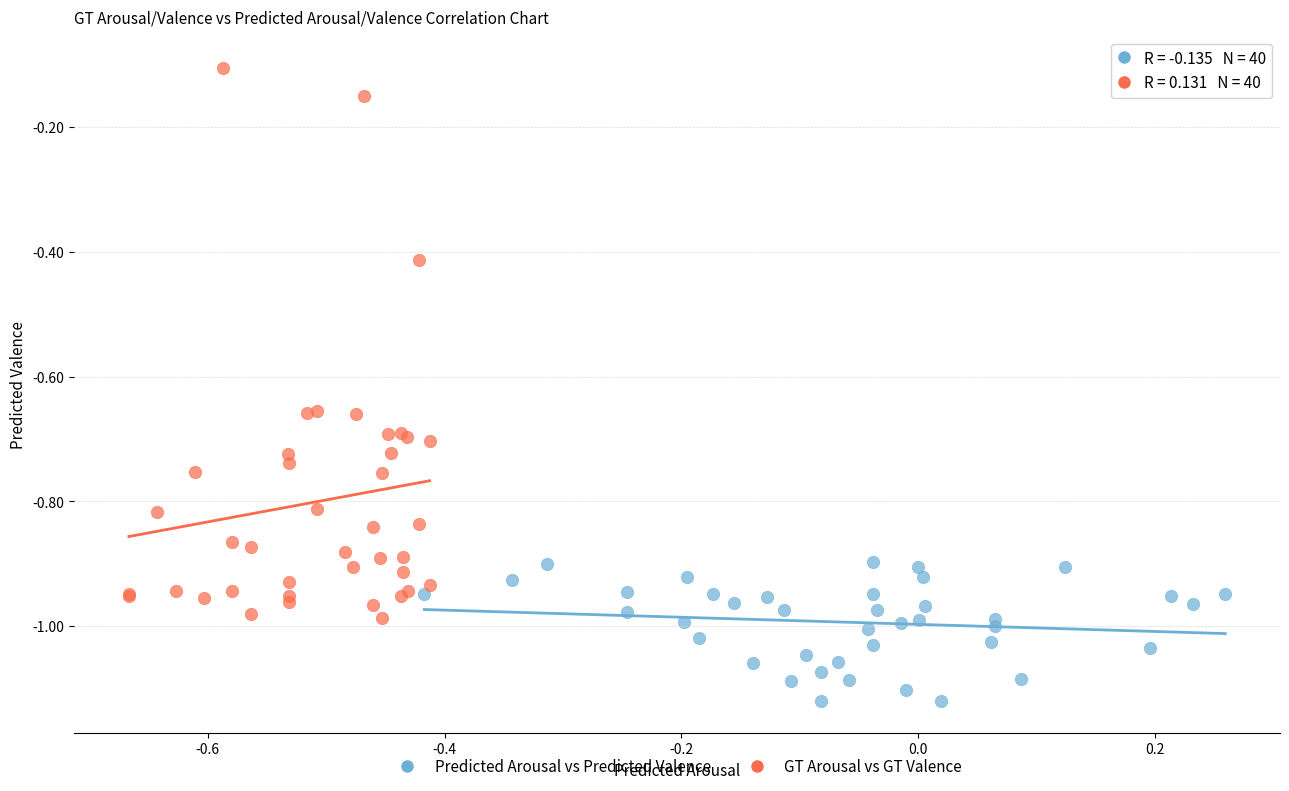

Which series contains the highest Y value?

GT Arousal vs GT Valence